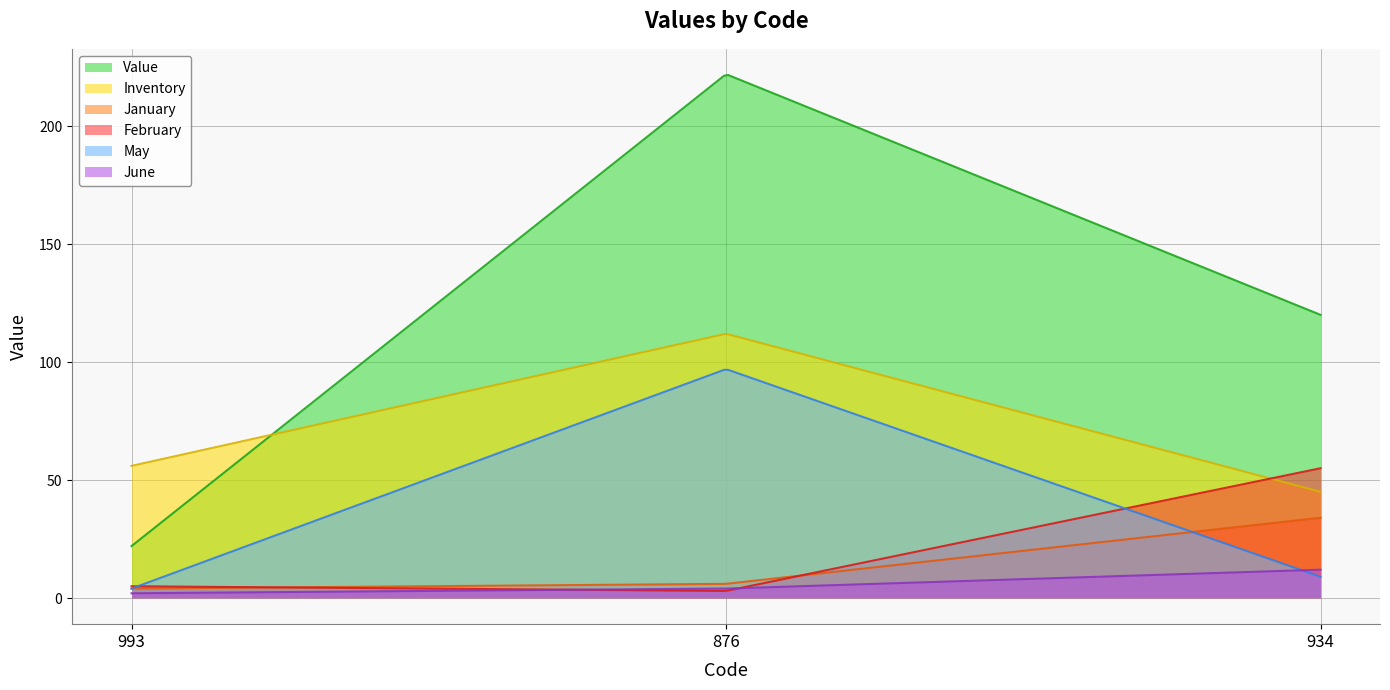

What is the maximum value for Value?

221.7